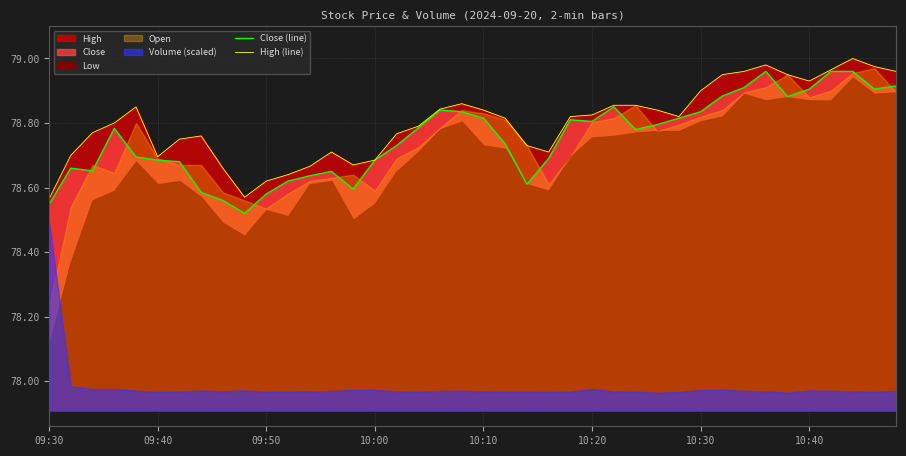

The value of Close (line) at 10:10 is 110.2. True or false?

False